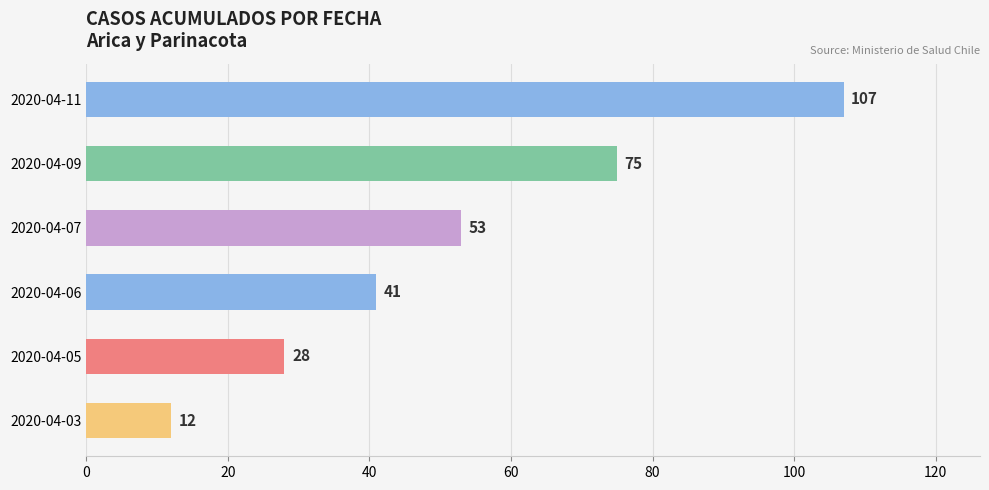

Which label corresponds to the largest value in the chart?

2020-04-11